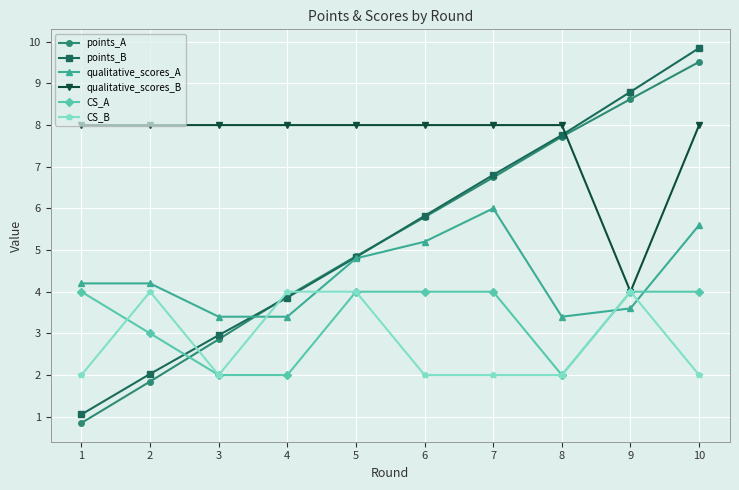

True or false: qualitative_scores_B and points_B intersect in this chart.

True